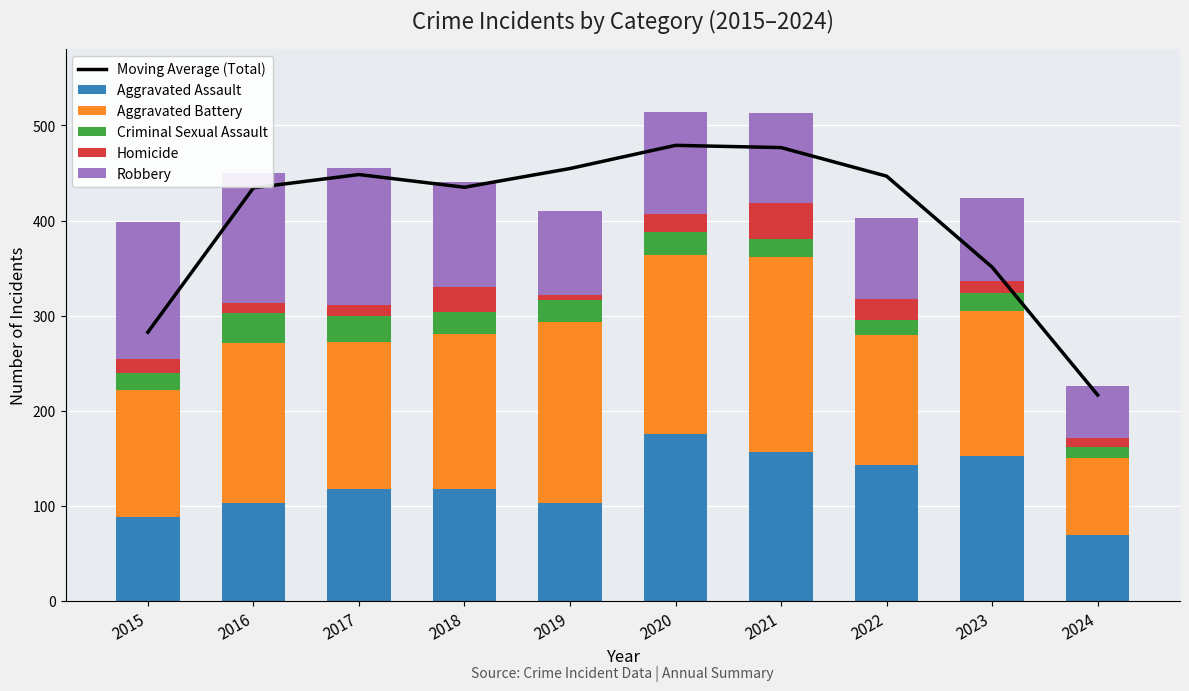

Reading left to right, extract all data points from this chart.

Moving Average (Total): 282.7	434.3	448.3	435.0	454.7	479.0	476.7	446.7	351.0	216.7
Aggravated Assault: 89.0	103.0	118.0	118.0	103.0	176.0	157.0	143.0	153.0	70.0
Aggravated Battery: 133.0	168.0	154.0	163.0	190.0	188.0	205.0	137.0	152.0	80.0
Criminal Sexual Assault: 18.0	32.0	28.0	23.0	24.0	24.0	19.0	16.0	19.0	12.0
Homicide: 15.0	10.0	11.0	26.0	5.0	19.0	37.0	22.0	12.0	9.0
Robbery: 143.0	137.0	144.0	110.0	88.0	107.0	95.0	85.0	88.0	55.0